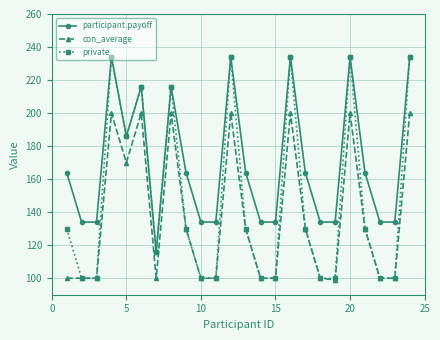

What are all the series names shown in the legend?

participant.payoff, con_average, private